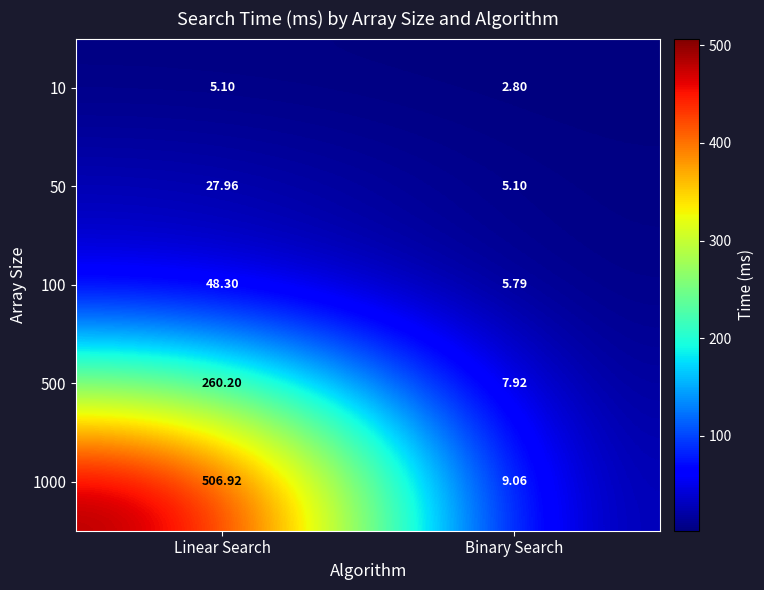

Where does the 1000 series first go above 506?

Linear Search